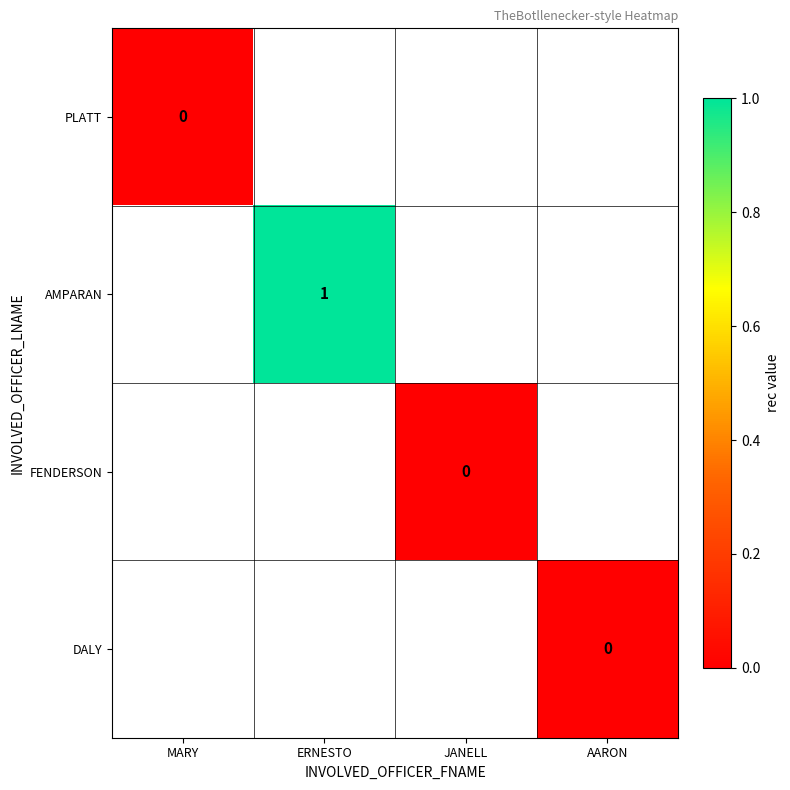

The AMPARAN series shows 1 at ERNESTO. True or false?

True